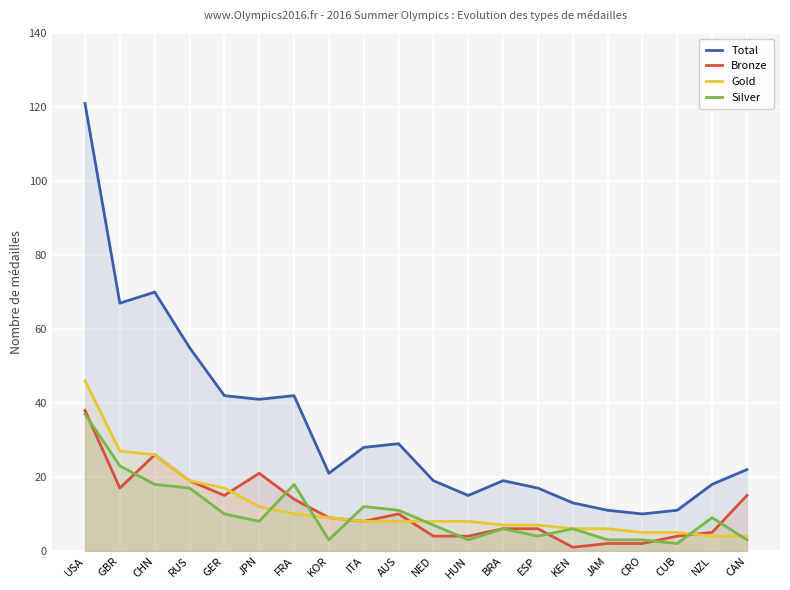

What are all the series names shown in the legend?

Total, Bronze, Gold, Silver